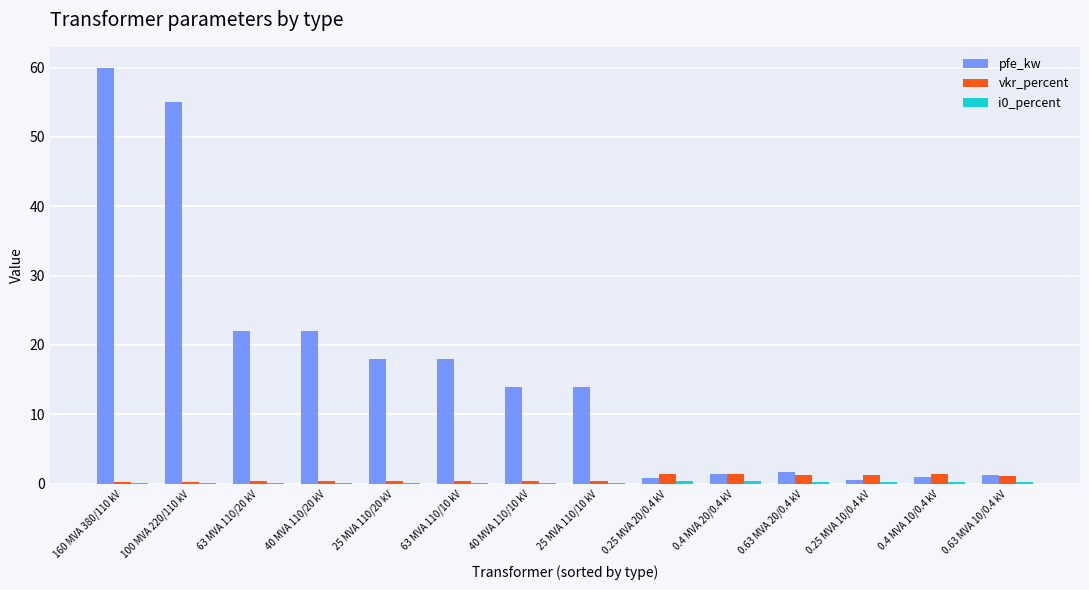

What is the maximum value shown in the chart?

60.0